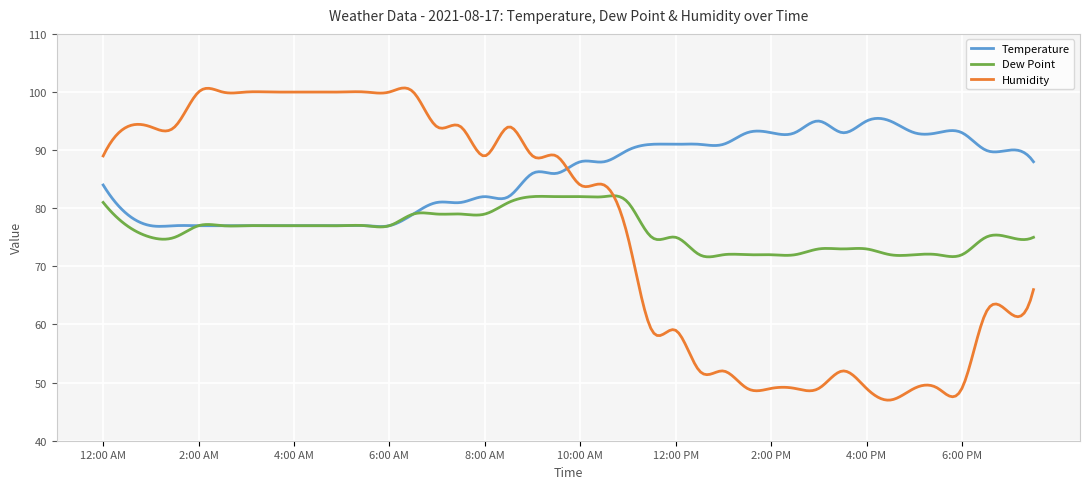

Which series has the largest range (max minus min)?

Humidity